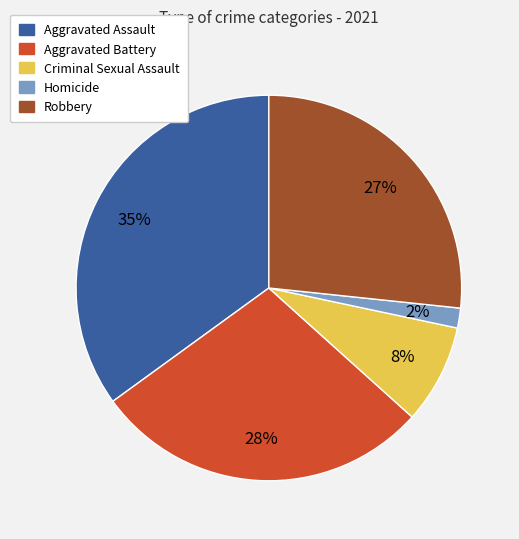

What percentage is the Aggravated Assault slice, to the nearest percent?

35%